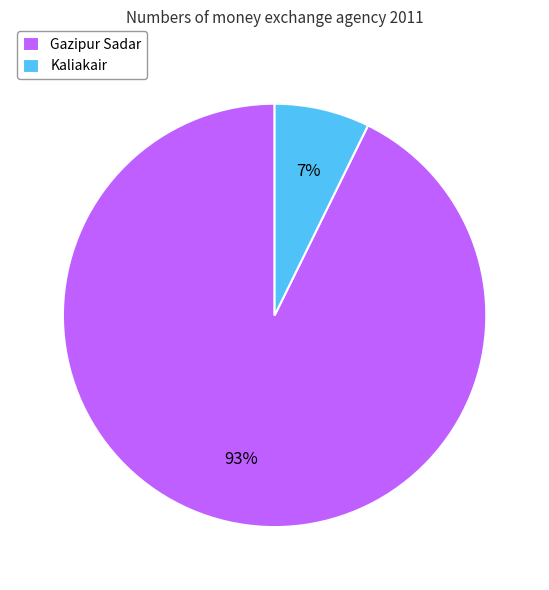

Which slice is the smallest?

Kaliakair